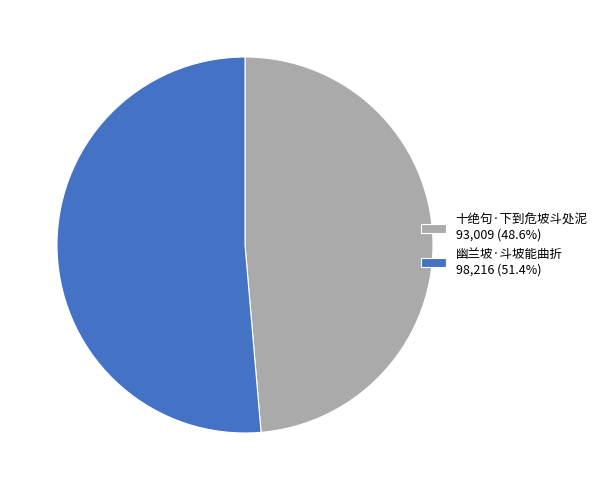

Is the sum of 十绝句·下到危坡斗处泥 93,009 (48.6%) and 幽兰坡·斗坡能曲折 98,216 (51.4%) greater than half?

Yes